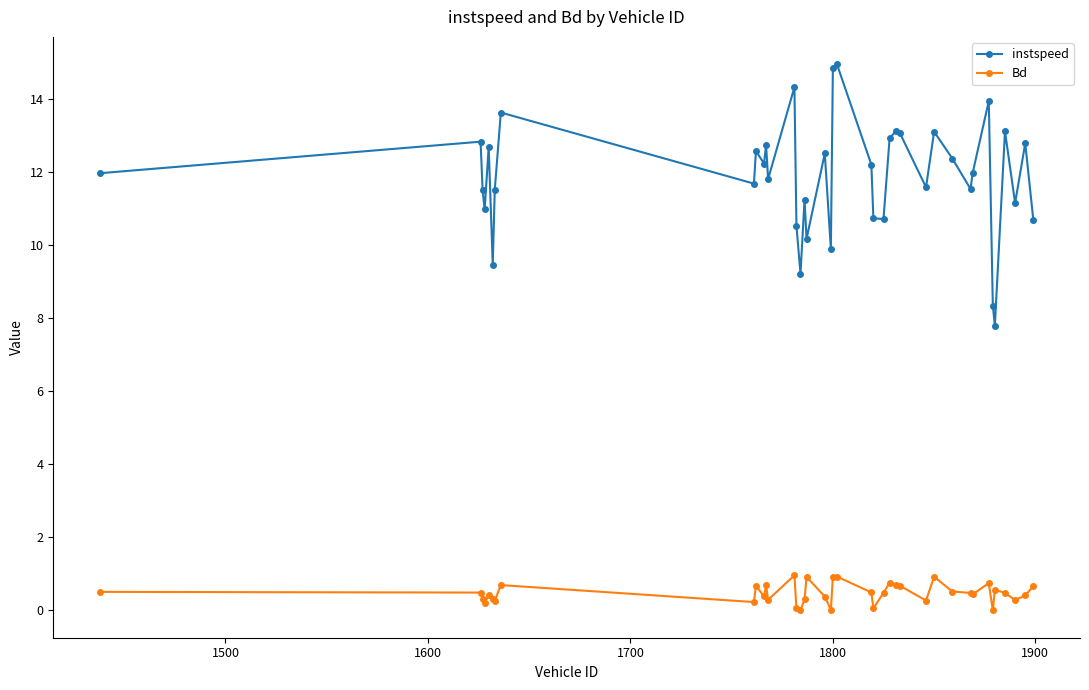

Is this an area chart (filled region under the line)?

No